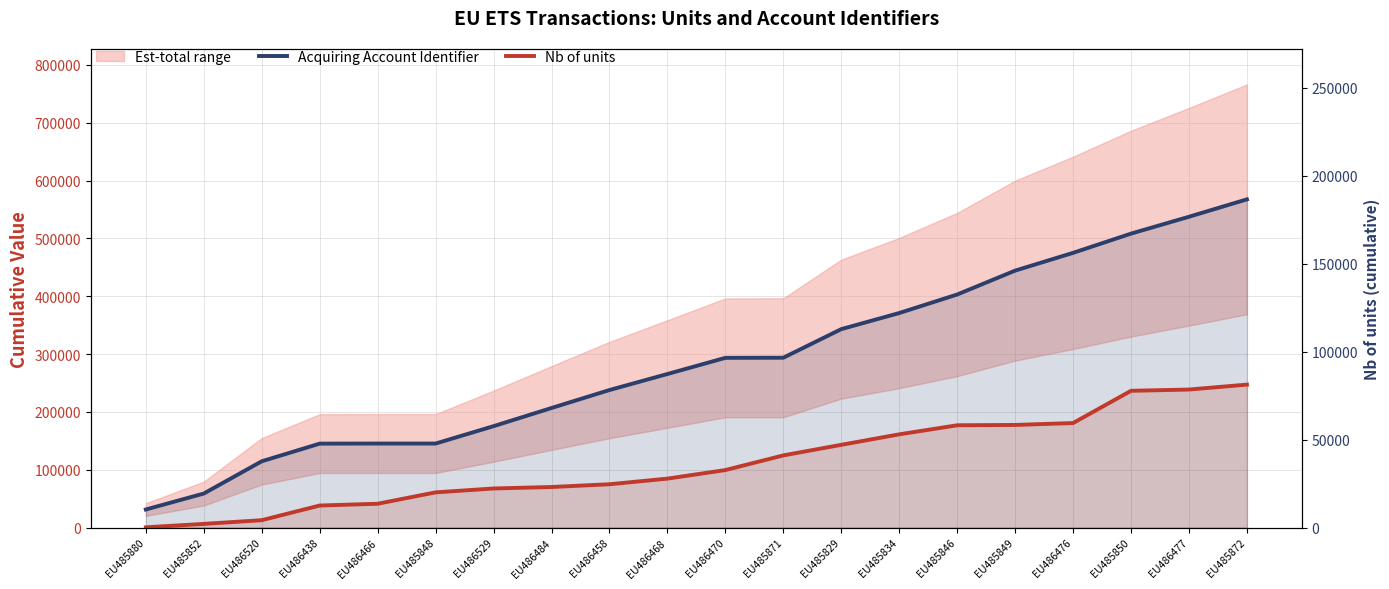

True or false: Acquiring Account Identifier and Nb of units intersect in this chart.

False